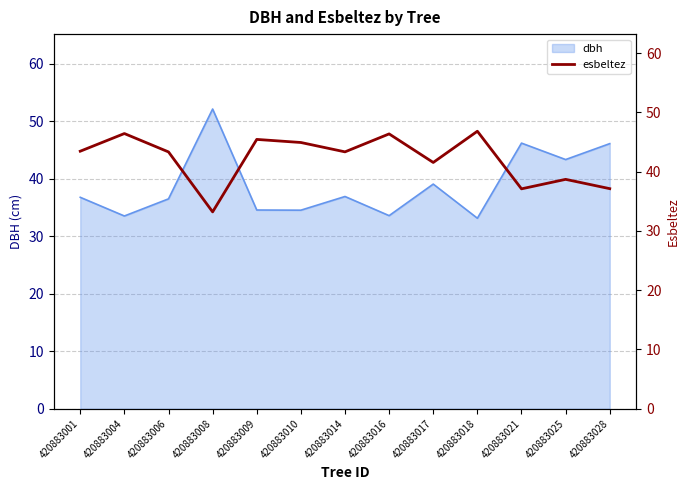

Where is dbh nearest to the value 42?

420883025